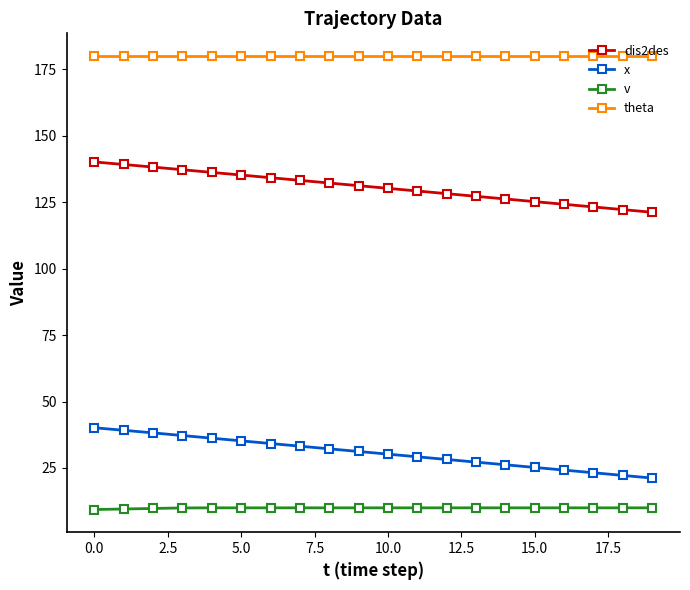

At how many categories does at least one series exceed 97?

20